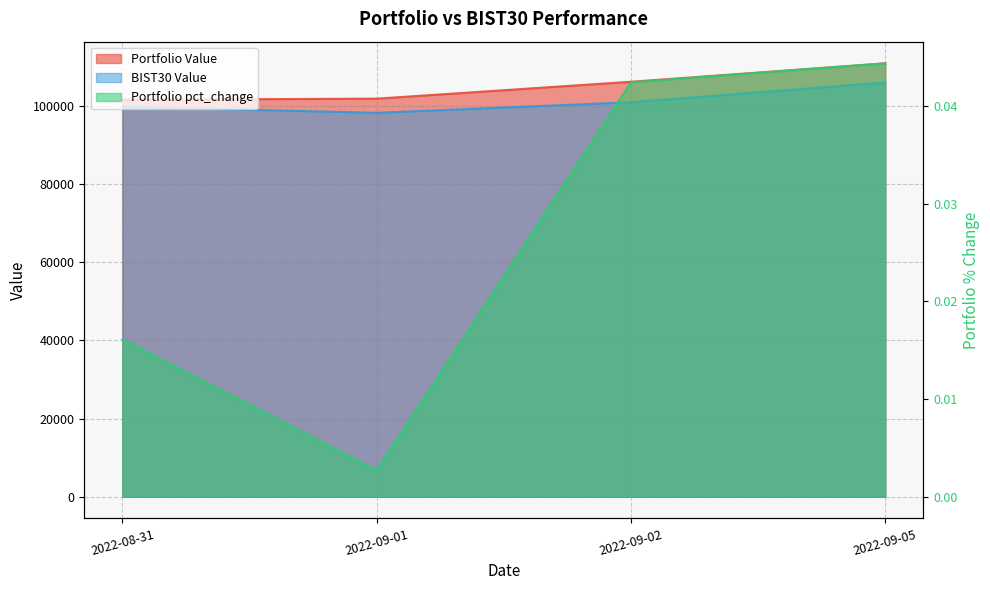

What is the sum of the Portfolio Value values at 2022-09-05 and 2022-09-02?

217134.1